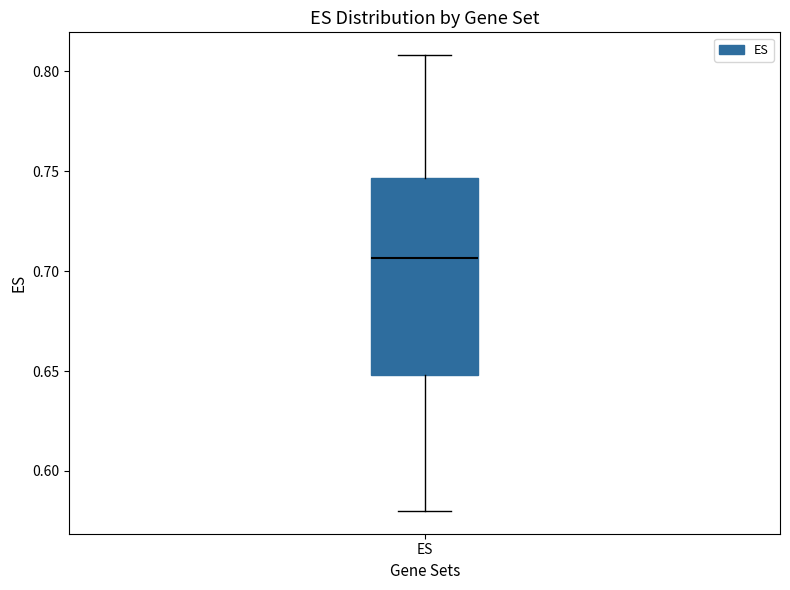

Where does the lower whisker of the box for ES end on the y-axis? The values are not printed on the chart, so give them approximately, as read against the axis.

0.580